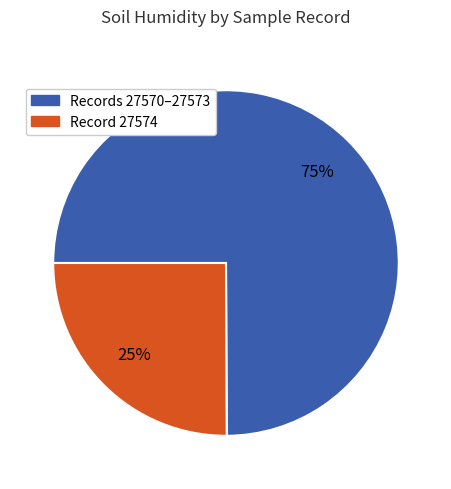

To the nearest percent, what is the difference between the largest and smallest slice percentages?

50%